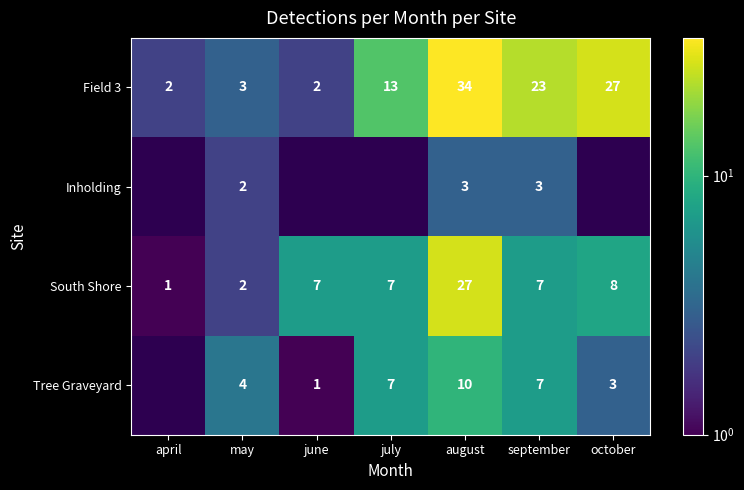

At which label is South Shore closest to 14?

october